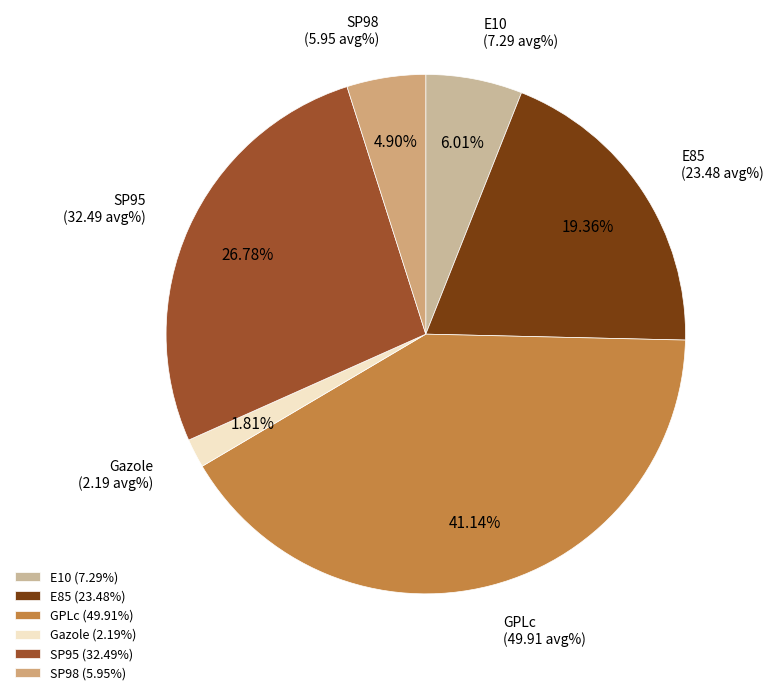

Approximately how many times larger is the value at E10 compared to SP95?

0.2